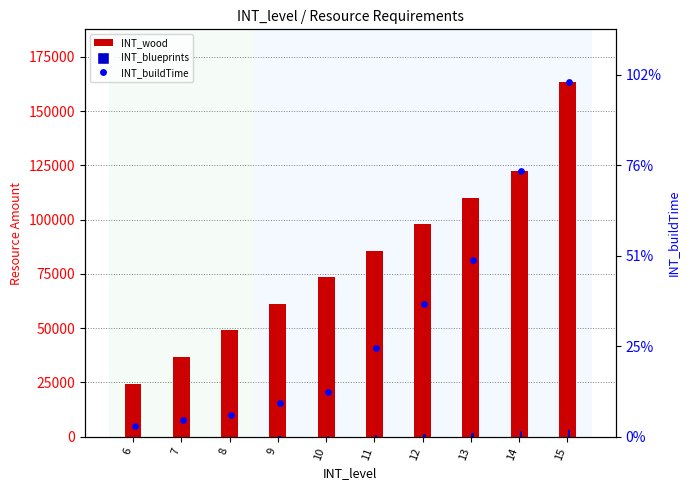

Which series has the largest total across all categories?

INT_wood